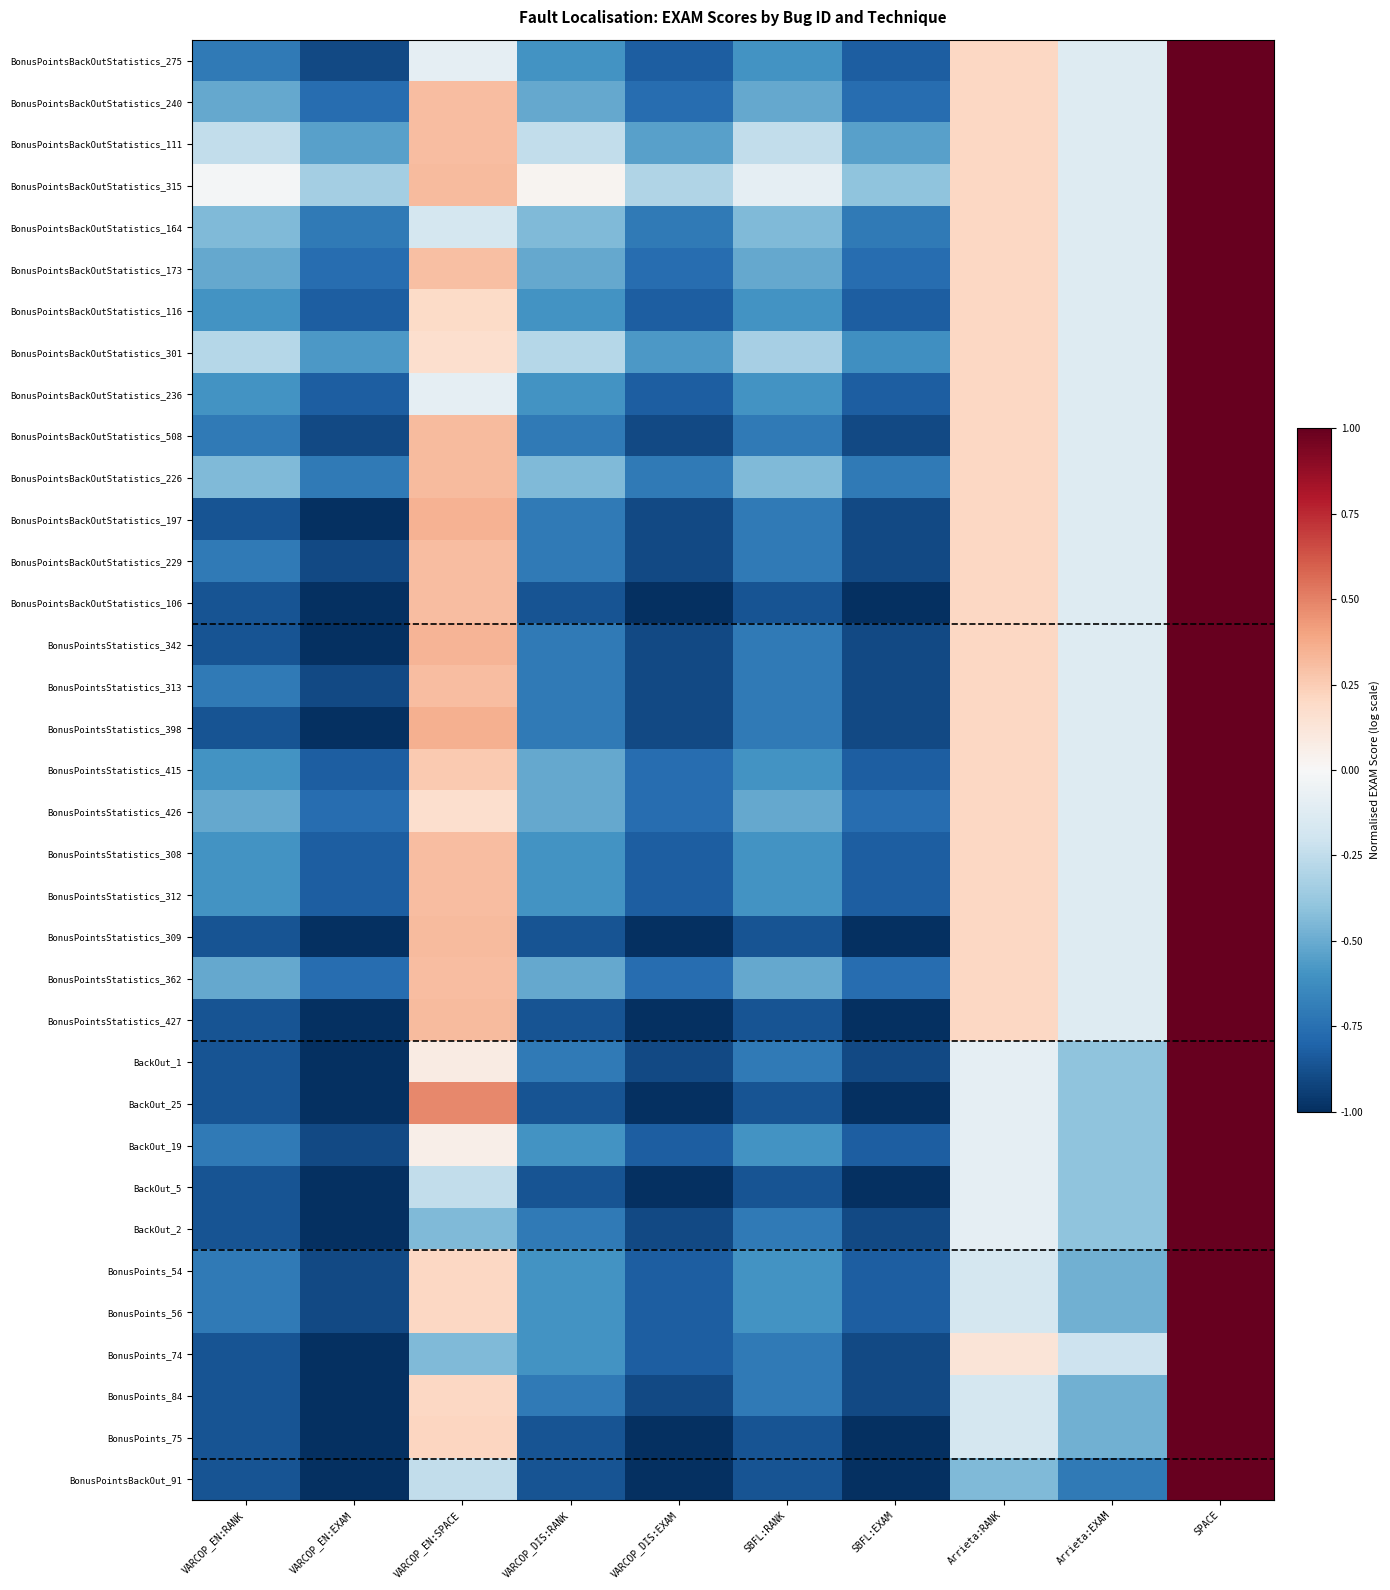

Reading left to right, list all the values displayed in this chart.

BonusPointsBackOutStatistics_275: VARCOP_EN:RANK=-0.7	VARCOP_EN:EXAM=-0.9	VARCOP_EN:SPACE=-0.1	VARCOP_DIS:RANK=-0.6	VARCOP_DIS:EXAM=-0.8	SBFL:RANK=-0.6	SBFL:EXAM=-0.8	Arrieta:RANK=0.2	Arrieta:EXAM=-0.1	SPACE=1.0
BonusPointsBackOutStatistics_240: VARCOP_EN:RANK=-0.5	VARCOP_EN:EXAM=-0.8	VARCOP_EN:SPACE=0.3	VARCOP_DIS:RANK=-0.5	VARCOP_DIS:EXAM=-0.8	SBFL:RANK=-0.5	SBFL:EXAM=-0.8	Arrieta:RANK=0.2	Arrieta:EXAM=-0.1	SPACE=1.0
BonusPointsBackOutStatistics_111: VARCOP_EN:RANK=-0.2	VARCOP_EN:EXAM=-0.5	VARCOP_EN:SPACE=0.3	VARCOP_DIS:RANK=-0.2	VARCOP_DIS:EXAM=-0.5	SBFL:RANK=-0.2	SBFL:EXAM=-0.5	Arrieta:RANK=0.2	Arrieta:EXAM=-0.1	SPACE=1.0
BonusPointsBackOutStatistics_315: VARCOP_EN:RANK=-0.0	VARCOP_EN:EXAM=-0.3	VARCOP_EN:SPACE=0.3	VARCOP_DIS:RANK=0.0	VARCOP_DIS:EXAM=-0.3	SBFL:RANK=-0.1	SBFL:EXAM=-0.4	Arrieta:RANK=0.2	Arrieta:EXAM=-0.1	SPACE=1.0
BonusPointsBackOutStatistics_164: VARCOP_EN:RANK=-0.4	VARCOP_EN:EXAM=-0.7	VARCOP_EN:SPACE=-0.2	VARCOP_DIS:RANK=-0.4	VARCOP_DIS:EXAM=-0.7	SBFL:RANK=-0.4	SBFL:EXAM=-0.7	Arrieta:RANK=0.2	Arrieta:EXAM=-0.1	SPACE=1.0
BonusPointsBackOutStatistics_173: VARCOP_EN:RANK=-0.5	VARCOP_EN:EXAM=-0.8	VARCOP_EN:SPACE=0.3	VARCOP_DIS:RANK=-0.5	VARCOP_DIS:EXAM=-0.8	SBFL:RANK=-0.5	SBFL:EXAM=-0.8	Arrieta:RANK=0.2	Arrieta:EXAM=-0.1	SPACE=1.0
BonusPointsBackOutStatistics_116: VARCOP_EN:RANK=-0.6	VARCOP_EN:EXAM=-0.8	VARCOP_EN:SPACE=0.2	VARCOP_DIS:RANK=-0.6	VARCOP_DIS:EXAM=-0.8	SBFL:RANK=-0.6	SBFL:EXAM=-0.8	Arrieta:RANK=0.2	Arrieta:EXAM=-0.1	SPACE=1.0
BonusPointsBackOutStatistics_301: VARCOP_EN:RANK=-0.3	VARCOP_EN:EXAM=-0.6	VARCOP_EN:SPACE=0.2	VARCOP_DIS:RANK=-0.3	VARCOP_DIS:EXAM=-0.6	SBFL:RANK=-0.3	SBFL:EXAM=-0.6	Arrieta:RANK=0.2	Arrieta:EXAM=-0.1	SPACE=1.0
BonusPointsBackOutStatistics_236: VARCOP_EN:RANK=-0.6	VARCOP_EN:EXAM=-0.8	VARCOP_EN:SPACE=-0.1	VARCOP_DIS:RANK=-0.6	VARCOP_DIS:EXAM=-0.8	SBFL:RANK=-0.6	SBFL:EXAM=-0.8	Arrieta:RANK=0.2	Arrieta:EXAM=-0.1	SPACE=1.0
BonusPointsBackOutStatistics_508: VARCOP_EN:RANK=-0.7	VARCOP_EN:EXAM=-0.9	VARCOP_EN:SPACE=0.3	VARCOP_DIS:RANK=-0.7	VARCOP_DIS:EXAM=-0.9	SBFL:RANK=-0.7	SBFL:EXAM=-0.9	Arrieta:RANK=0.2	Arrieta:EXAM=-0.1	SPACE=1.0
BonusPointsBackOutStatistics_226: VARCOP_EN:RANK=-0.4	VARCOP_EN:EXAM=-0.7	VARCOP_EN:SPACE=0.3	VARCOP_DIS:RANK=-0.4	VARCOP_DIS:EXAM=-0.7	SBFL:RANK=-0.4	SBFL:EXAM=-0.7	Arrieta:RANK=0.2	Arrieta:EXAM=-0.1	SPACE=1.0
BonusPointsBackOutStatistics_197: VARCOP_EN:RANK=-0.9	VARCOP_EN:EXAM=-1.0	VARCOP_EN:SPACE=0.3	VARCOP_DIS:RANK=-0.7	VARCOP_DIS:EXAM=-0.9	SBFL:RANK=-0.7	SBFL:EXAM=-0.9	Arrieta:RANK=0.2	Arrieta:EXAM=-0.1	SPACE=1.0
BonusPointsBackOutStatistics_229: VARCOP_EN:RANK=-0.7	VARCOP_EN:EXAM=-0.9	VARCOP_EN:SPACE=0.3	VARCOP_DIS:RANK=-0.7	VARCOP_DIS:EXAM=-0.9	SBFL:RANK=-0.7	SBFL:EXAM=-0.9	Arrieta:RANK=0.2	Arrieta:EXAM=-0.1	SPACE=1.0
BonusPointsBackOutStatistics_106: VARCOP_EN:RANK=-0.9	VARCOP_EN:EXAM=-1.0	VARCOP_EN:SPACE=0.3	VARCOP_DIS:RANK=-0.9	VARCOP_DIS:EXAM=-1.0	SBFL:RANK=-0.9	SBFL:EXAM=-1.0	Arrieta:RANK=0.2	Arrieta:EXAM=-0.1	SPACE=1.0
BonusPointsStatistics_342: VARCOP_EN:RANK=-0.9	VARCOP_EN:EXAM=-1.0	VARCOP_EN:SPACE=0.3	VARCOP_DIS:RANK=-0.7	VARCOP_DIS:EXAM=-0.9	SBFL:RANK=-0.7	SBFL:EXAM=-0.9	Arrieta:RANK=0.2	Arrieta:EXAM=-0.1	SPACE=1.0
BonusPointsStatistics_313: VARCOP_EN:RANK=-0.7	VARCOP_EN:EXAM=-0.9	VARCOP_EN:SPACE=0.3	VARCOP_DIS:RANK=-0.7	VARCOP_DIS:EXAM=-0.9	SBFL:RANK=-0.7	SBFL:EXAM=-0.9	Arrieta:RANK=0.2	Arrieta:EXAM=-0.1	SPACE=1.0
BonusPointsStatistics_398: VARCOP_EN:RANK=-0.9	VARCOP_EN:EXAM=-1.0	VARCOP_EN:SPACE=0.4	VARCOP_DIS:RANK=-0.7	VARCOP_DIS:EXAM=-0.9	SBFL:RANK=-0.7	SBFL:EXAM=-0.9	Arrieta:RANK=0.2	Arrieta:EXAM=-0.1	SPACE=1.0
BonusPointsStatistics_415: VARCOP_EN:RANK=-0.6	VARCOP_EN:EXAM=-0.8	VARCOP_EN:SPACE=0.3	VARCOP_DIS:RANK=-0.5	VARCOP_DIS:EXAM=-0.8	SBFL:RANK=-0.6	SBFL:EXAM=-0.8	Arrieta:RANK=0.2	Arrieta:EXAM=-0.1	SPACE=1.0
BonusPointsStatistics_426: VARCOP_EN:RANK=-0.5	VARCOP_EN:EXAM=-0.8	VARCOP_EN:SPACE=0.2	VARCOP_DIS:RANK=-0.5	VARCOP_DIS:EXAM=-0.8	SBFL:RANK=-0.5	SBFL:EXAM=-0.8	Arrieta:RANK=0.2	Arrieta:EXAM=-0.1	SPACE=1.0
BonusPointsStatistics_308: VARCOP_EN:RANK=-0.6	VARCOP_EN:EXAM=-0.8	VARCOP_EN:SPACE=0.3	VARCOP_DIS:RANK=-0.6	VARCOP_DIS:EXAM=-0.8	SBFL:RANK=-0.6	SBFL:EXAM=-0.8	Arrieta:RANK=0.2	Arrieta:EXAM=-0.1	SPACE=1.0
BonusPointsStatistics_312: VARCOP_EN:RANK=-0.6	VARCOP_EN:EXAM=-0.8	VARCOP_EN:SPACE=0.3	VARCOP_DIS:RANK=-0.6	VARCOP_DIS:EXAM=-0.8	SBFL:RANK=-0.6	SBFL:EXAM=-0.8	Arrieta:RANK=0.2	Arrieta:EXAM=-0.1	SPACE=1.0
BonusPointsStatistics_309: VARCOP_EN:RANK=-0.9	VARCOP_EN:EXAM=-1.0	VARCOP_EN:SPACE=0.3	VARCOP_DIS:RANK=-0.9	VARCOP_DIS:EXAM=-1.0	SBFL:RANK=-0.9	SBFL:EXAM=-1.0	Arrieta:RANK=0.2	Arrieta:EXAM=-0.1	SPACE=1.0
BonusPointsStatistics_362: VARCOP_EN:RANK=-0.5	VARCOP_EN:EXAM=-0.8	VARCOP_EN:SPACE=0.3	VARCOP_DIS:RANK=-0.5	VARCOP_DIS:EXAM=-0.8	SBFL:RANK=-0.5	SBFL:EXAM=-0.8	Arrieta:RANK=0.2	Arrieta:EXAM=-0.1	SPACE=1.0
BonusPointsStatistics_427: VARCOP_EN:RANK=-0.9	VARCOP_EN:EXAM=-1.0	VARCOP_EN:SPACE=0.3	VARCOP_DIS:RANK=-0.9	VARCOP_DIS:EXAM=-1.0	SBFL:RANK=-0.9	SBFL:EXAM=-1.0	Arrieta:RANK=0.2	Arrieta:EXAM=-0.1	SPACE=1.0
BackOut_1: VARCOP_EN:RANK=-0.9	VARCOP_EN:EXAM=-1.0	VARCOP_EN:SPACE=0.1	VARCOP_DIS:RANK=-0.7	VARCOP_DIS:EXAM=-0.9	SBFL:RANK=-0.7	SBFL:EXAM=-0.9	Arrieta:RANK=-0.1	Arrieta:EXAM=-0.4	SPACE=1.0
BackOut_25: VARCOP_EN:RANK=-0.9	VARCOP_EN:EXAM=-1.0	VARCOP_EN:SPACE=0.5	VARCOP_DIS:RANK=-0.9	VARCOP_DIS:EXAM=-1.0	SBFL:RANK=-0.9	SBFL:EXAM=-1.0	Arrieta:RANK=-0.1	Arrieta:EXAM=-0.4	SPACE=1.0
BackOut_19: VARCOP_EN:RANK=-0.7	VARCOP_EN:EXAM=-0.9	VARCOP_EN:SPACE=0.1	VARCOP_DIS:RANK=-0.6	VARCOP_DIS:EXAM=-0.8	SBFL:RANK=-0.6	SBFL:EXAM=-0.8	Arrieta:RANK=-0.1	Arrieta:EXAM=-0.4	SPACE=1.0
BackOut_5: VARCOP_EN:RANK=-0.9	VARCOP_EN:EXAM=-1.0	VARCOP_EN:SPACE=-0.2	VARCOP_DIS:RANK=-0.9	VARCOP_DIS:EXAM=-1.0	SBFL:RANK=-0.9	SBFL:EXAM=-1.0	Arrieta:RANK=-0.1	Arrieta:EXAM=-0.4	SPACE=1.0
BackOut_2: VARCOP_EN:RANK=-0.9	VARCOP_EN:EXAM=-1.0	VARCOP_EN:SPACE=-0.4	VARCOP_DIS:RANK=-0.7	VARCOP_DIS:EXAM=-0.9	SBFL:RANK=-0.7	SBFL:EXAM=-0.9	Arrieta:RANK=-0.1	Arrieta:EXAM=-0.4	SPACE=1.0
BonusPoints_54: VARCOP_EN:RANK=-0.7	VARCOP_EN:EXAM=-0.9	VARCOP_EN:SPACE=0.2	VARCOP_DIS:RANK=-0.6	VARCOP_DIS:EXAM=-0.8	SBFL:RANK=-0.6	SBFL:EXAM=-0.8	Arrieta:RANK=-0.2	Arrieta:EXAM=-0.5	SPACE=1.0
BonusPoints_56: VARCOP_EN:RANK=-0.7	VARCOP_EN:EXAM=-0.9	VARCOP_EN:SPACE=0.2	VARCOP_DIS:RANK=-0.6	VARCOP_DIS:EXAM=-0.8	SBFL:RANK=-0.6	SBFL:EXAM=-0.8	Arrieta:RANK=-0.2	Arrieta:EXAM=-0.5	SPACE=1.0
BonusPoints_74: VARCOP_EN:RANK=-0.9	VARCOP_EN:EXAM=-1.0	VARCOP_EN:SPACE=-0.4	VARCOP_DIS:RANK=-0.6	VARCOP_DIS:EXAM=-0.8	SBFL:RANK=-0.7	SBFL:EXAM=-0.9	Arrieta:RANK=0.1	Arrieta:EXAM=-0.2	SPACE=1.0
BonusPoints_84: VARCOP_EN:RANK=-0.9	VARCOP_EN:EXAM=-1.0	VARCOP_EN:SPACE=0.2	VARCOP_DIS:RANK=-0.7	VARCOP_DIS:EXAM=-0.9	SBFL:RANK=-0.7	SBFL:EXAM=-0.9	Arrieta:RANK=-0.2	Arrieta:EXAM=-0.5	SPACE=1.0
BonusPoints_75: VARCOP_EN:RANK=-0.9	VARCOP_EN:EXAM=-1.0	VARCOP_EN:SPACE=0.2	VARCOP_DIS:RANK=-0.9	VARCOP_DIS:EXAM=-1.0	SBFL:RANK=-0.9	SBFL:EXAM=-1.0	Arrieta:RANK=-0.2	Arrieta:EXAM=-0.5	SPACE=1.0
BonusPointsBackOut_91: VARCOP_EN:RANK=-0.9	VARCOP_EN:EXAM=-1.0	VARCOP_EN:SPACE=-0.2	VARCOP_DIS:RANK=-0.9	VARCOP_DIS:EXAM=-1.0	SBFL:RANK=-0.9	SBFL:EXAM=-1.0	Arrieta:RANK=-0.4	Arrieta:EXAM=-0.7	SPACE=1.0